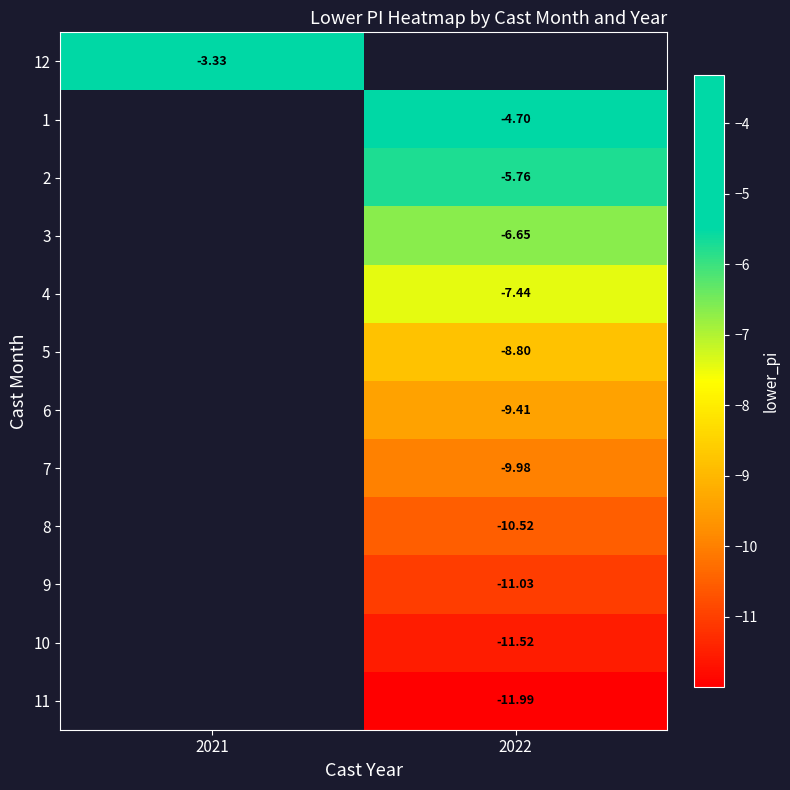

Is the value of 10 at 2022 greater than the value of 3 at 2022?

No